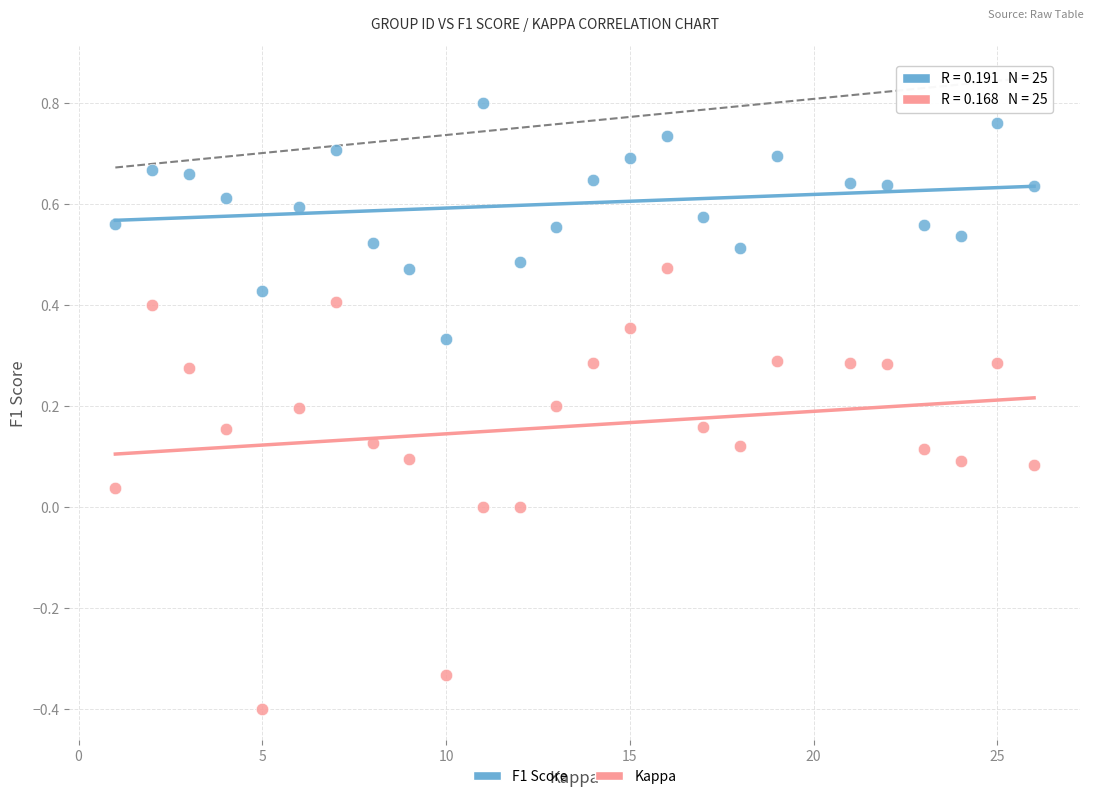

Across all data points, what is the range of Y values (max minus min)?

1.2